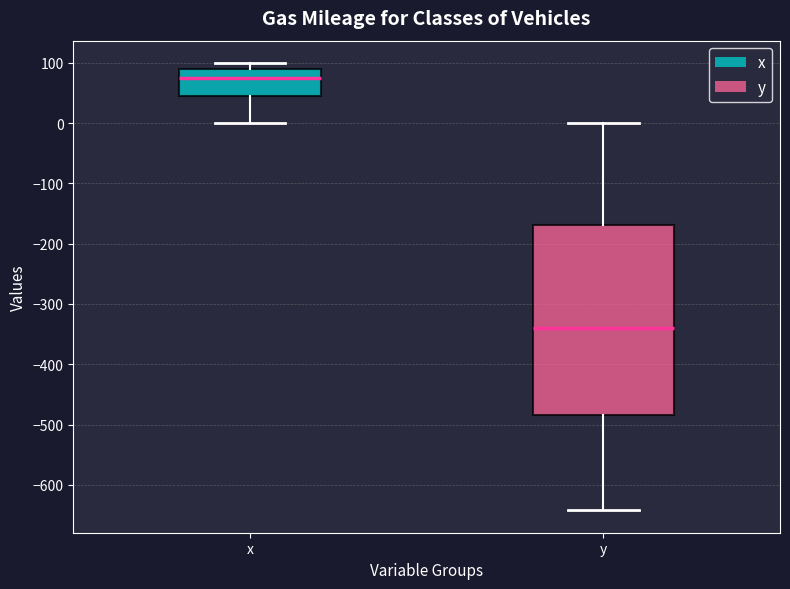

Which box has the highest median line?

x